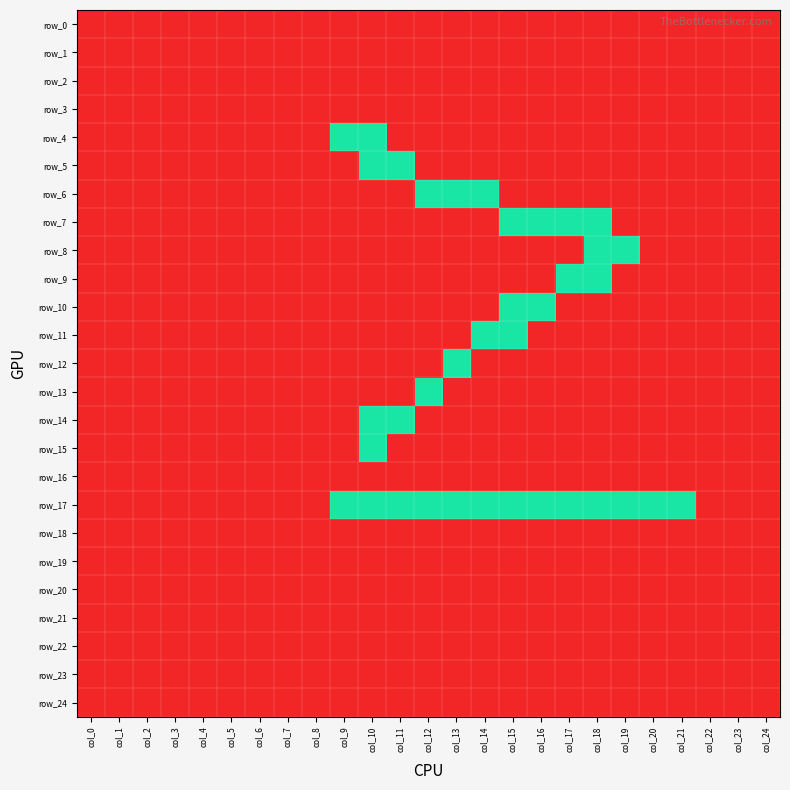

What is the maximum value shown in the chart?

1